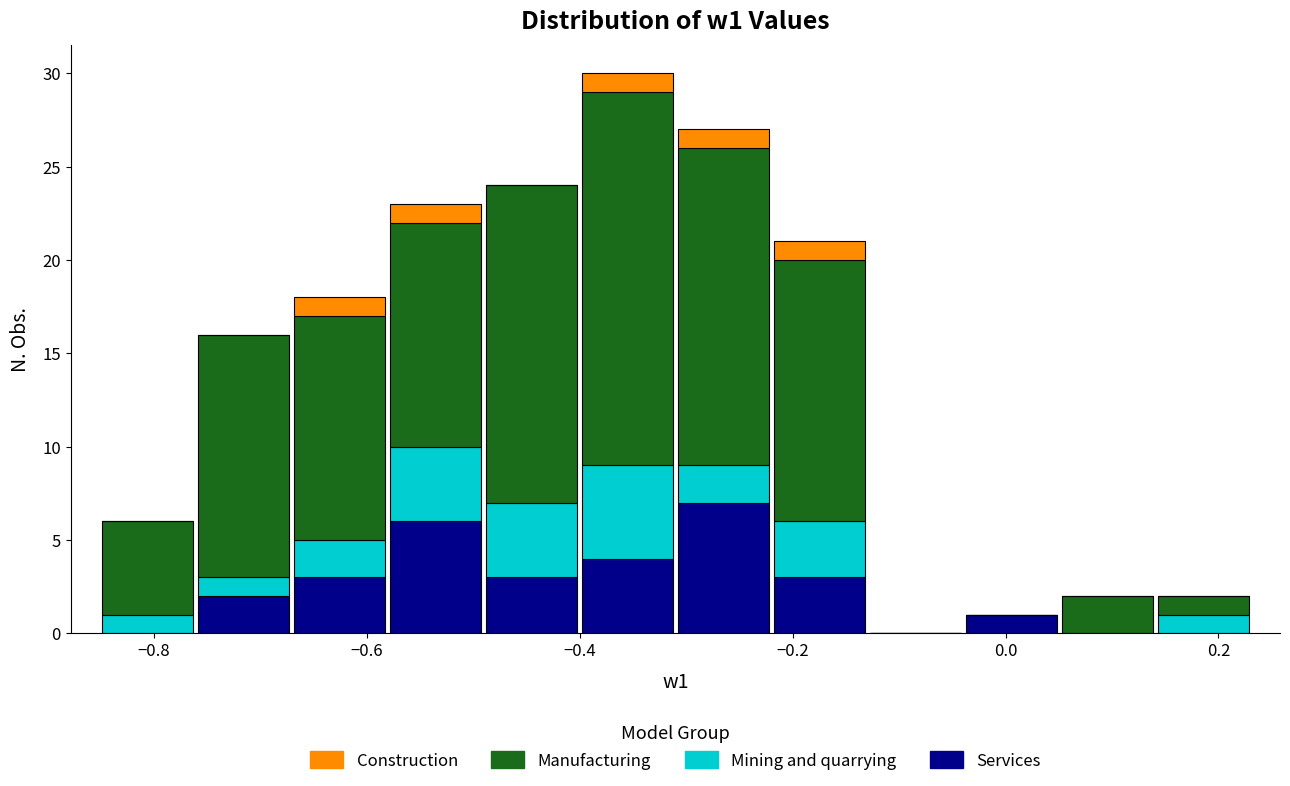

What is the total height of the stacked bar covering -0.76 to -0.68 on the x-axis? Neither the bar edges nor the heights are printed on the chart, so give them approximately, as read against the axes.

16